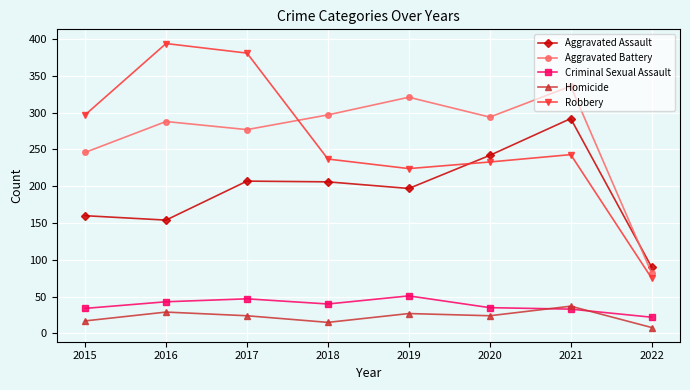

Between which two adjacent categories do Criminal Sexual Assault and Homicide first intersect?

2020 and 2021